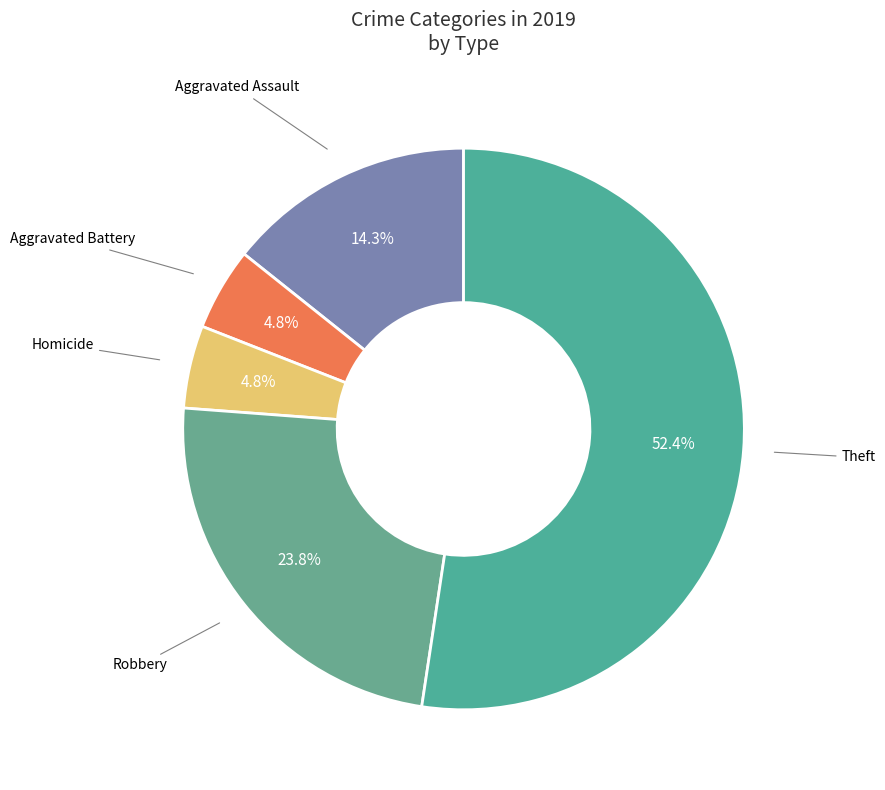

Which category has the biggest portion of the pie?

Theft